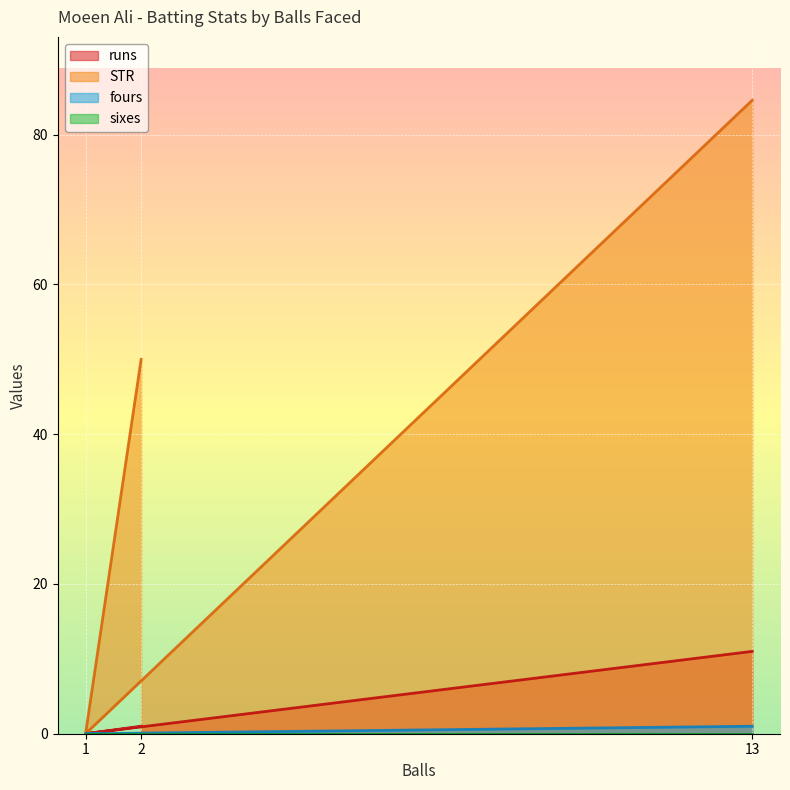

What is the value of the runs point at the 3rd from the left?

11.0